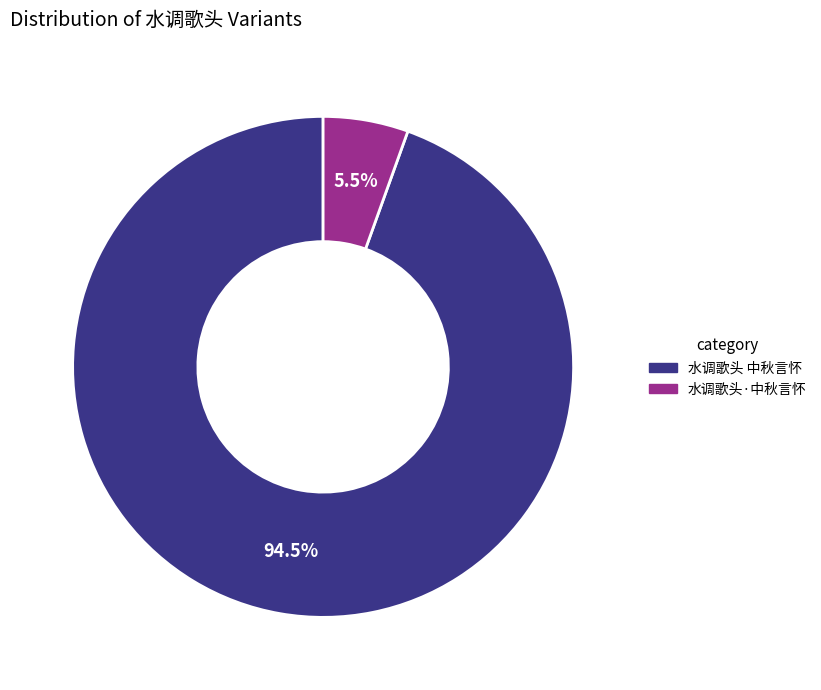

Which has a higher value, 水调歌头·中秋言怀 or 水调歌头 中秋言怀?

水调歌头 中秋言怀